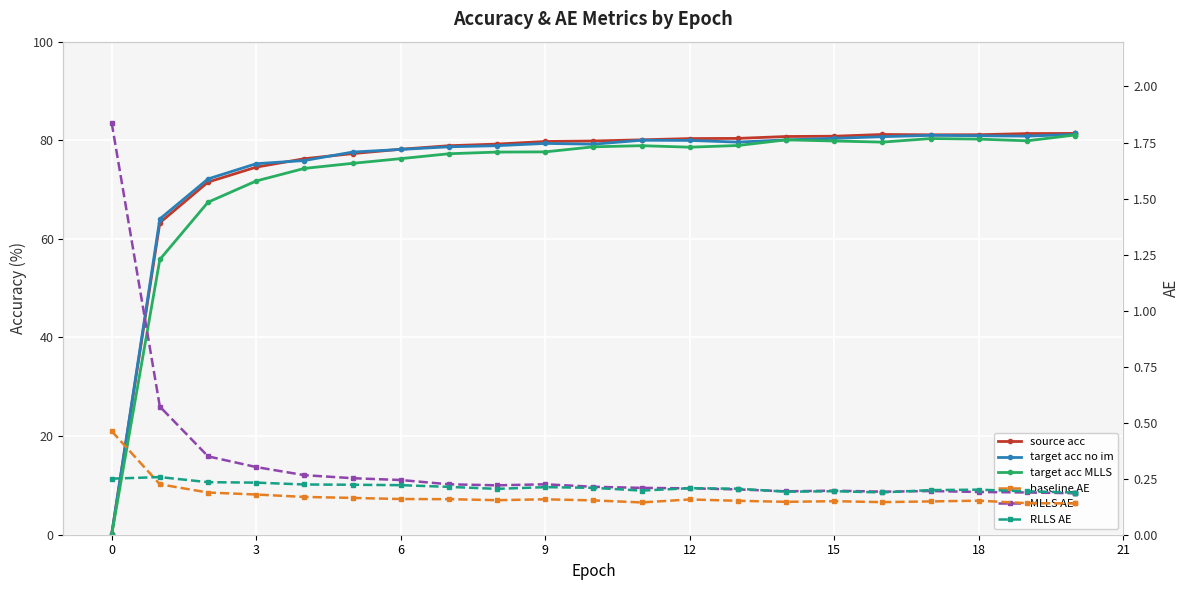

True or false: source acc and RLLS AE cross at least once.

True